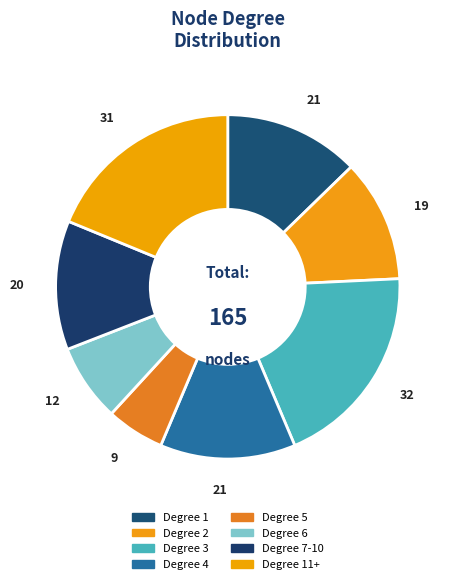

How many slices are in this pie chart?

8